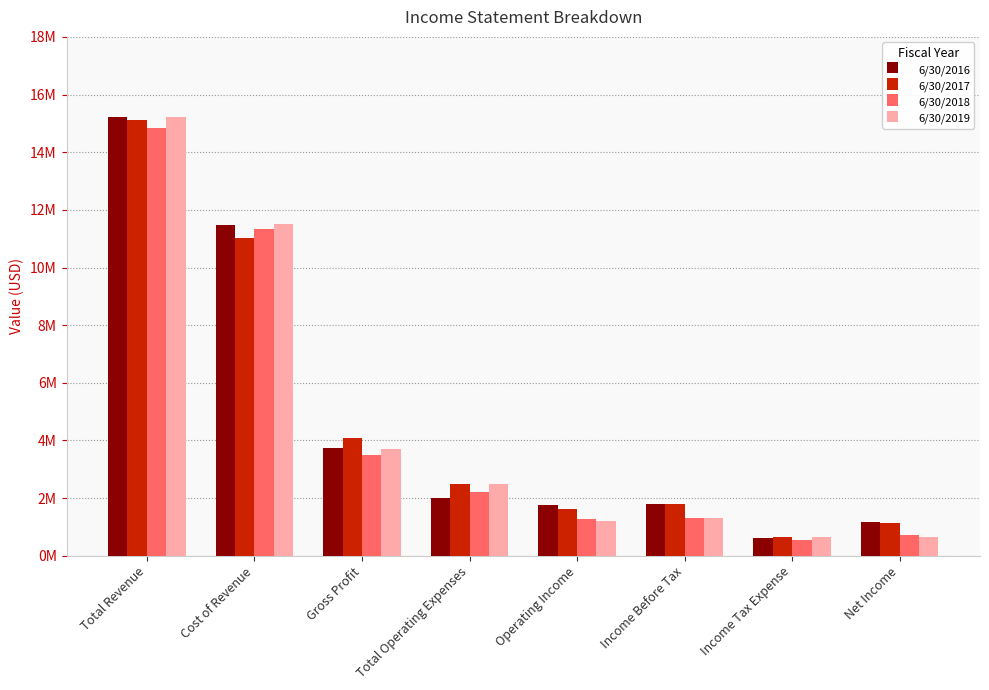

What is the difference between the maximum and minimum values in the 6/30/2019 series?

14552312